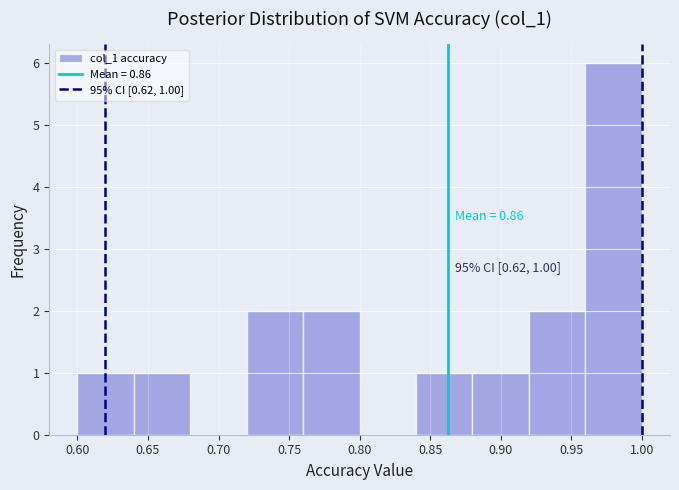

Which range on the x-axis has the tallest bar?

0.96 to 1.00